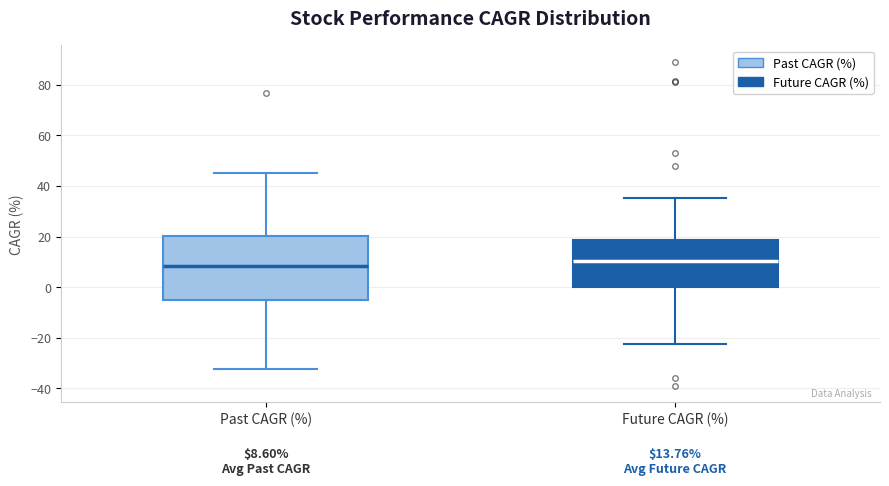

Comparing the boxes themselves (not the whiskers), which one is the tallest?

Past CAGR (%)